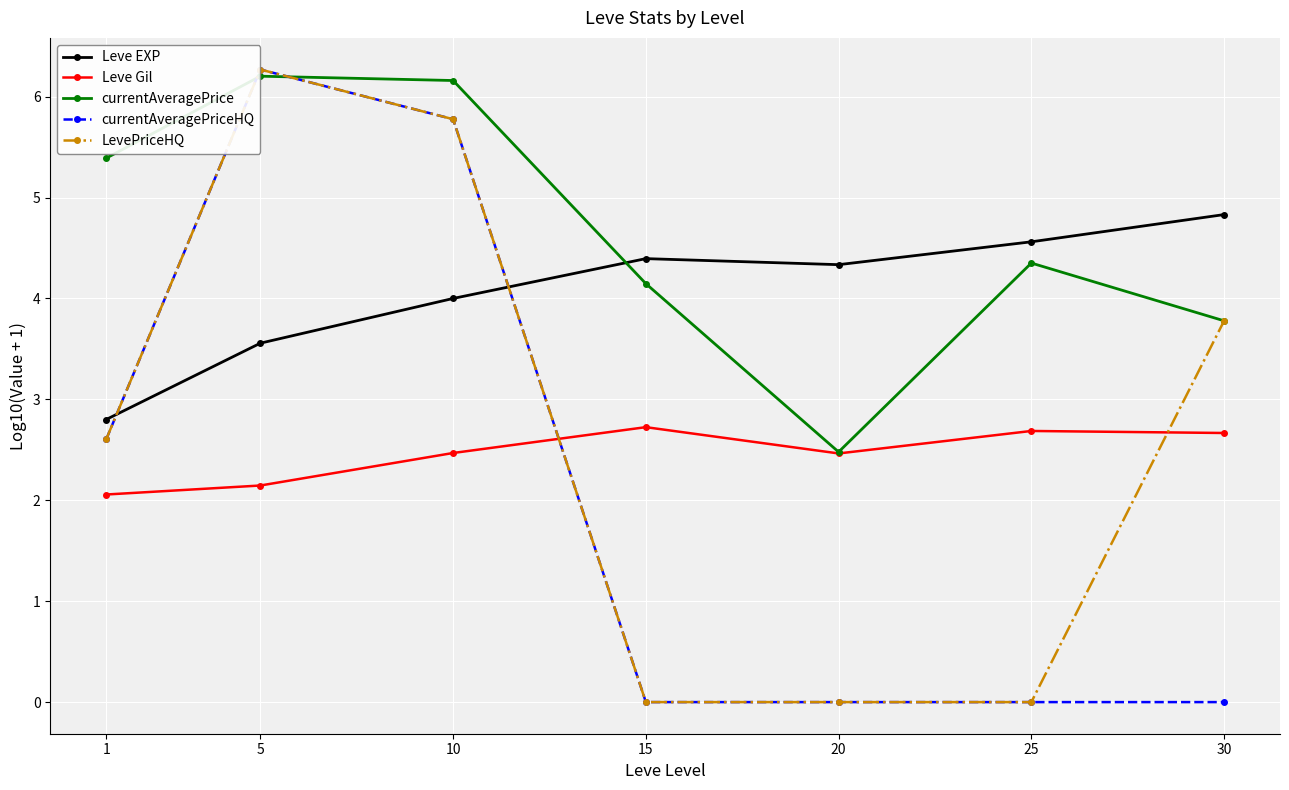

Rank the categories by Leve EXP value from highest to lowest.

30, 25, 15, 20, 10, 5, 1